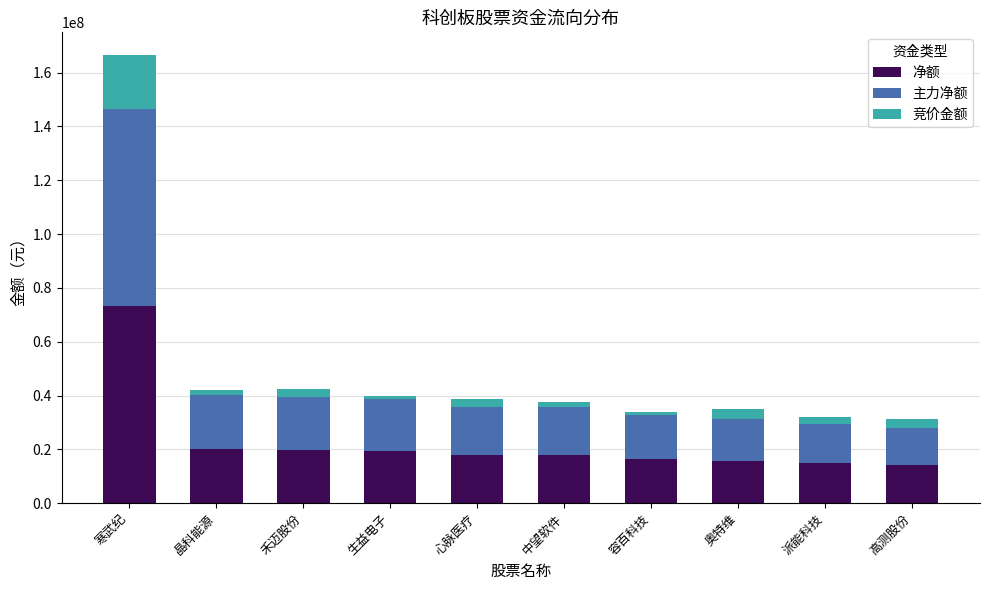

What are all the series names shown in the legend?

净额, 主力净额, 竞价金额